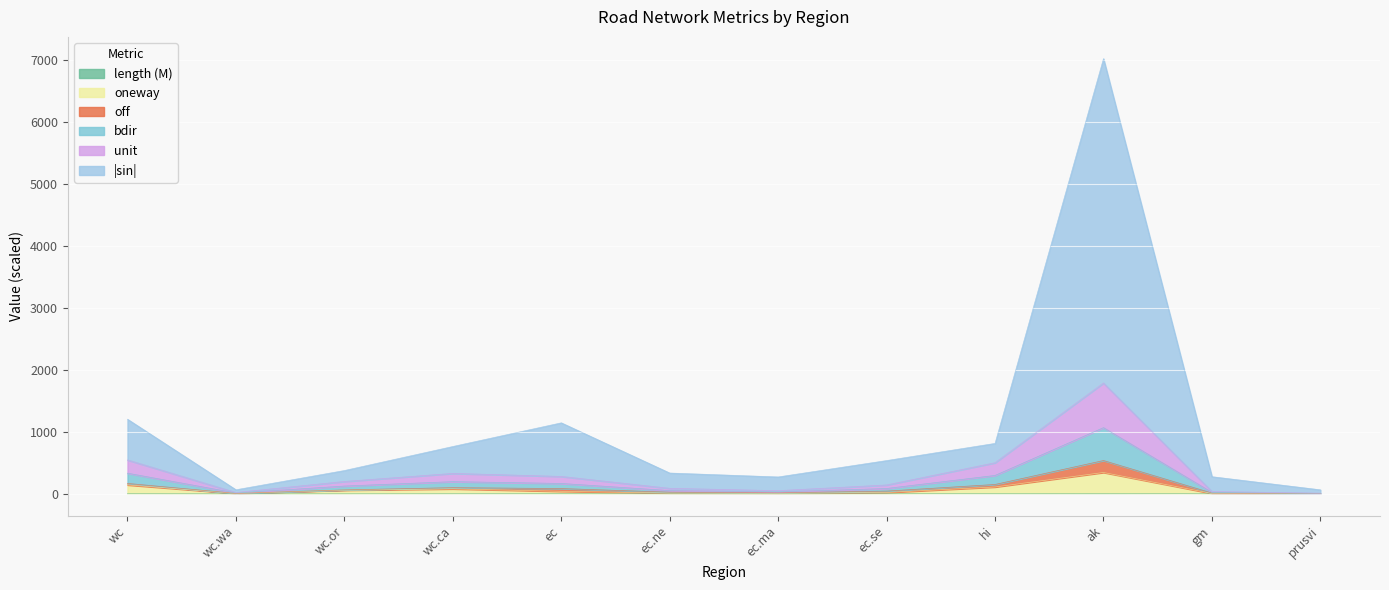

At which category is the sum across all series the highest?

ak